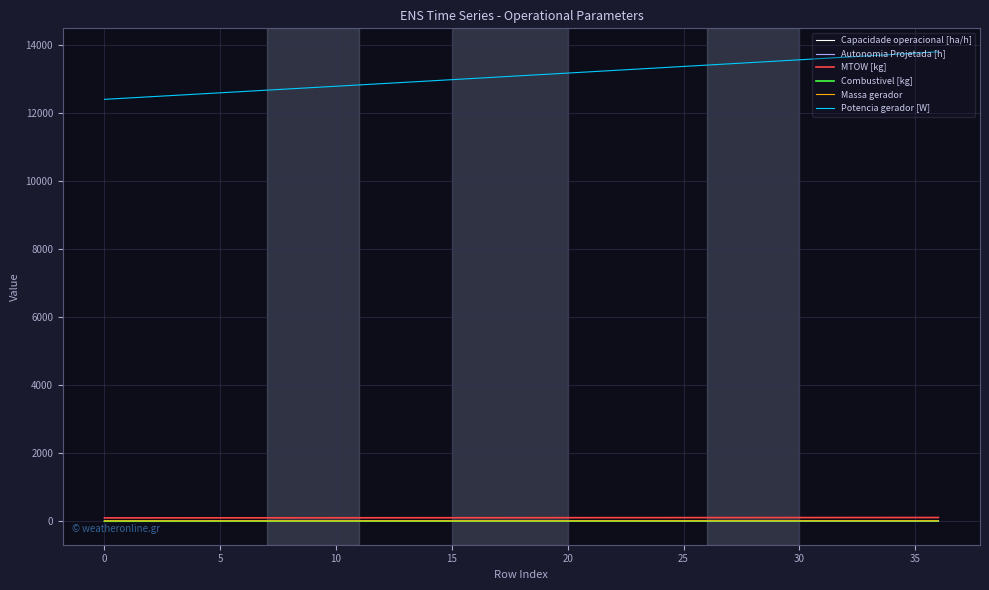

What is the sum of all Autonomia Projetada [h] values?

33.9